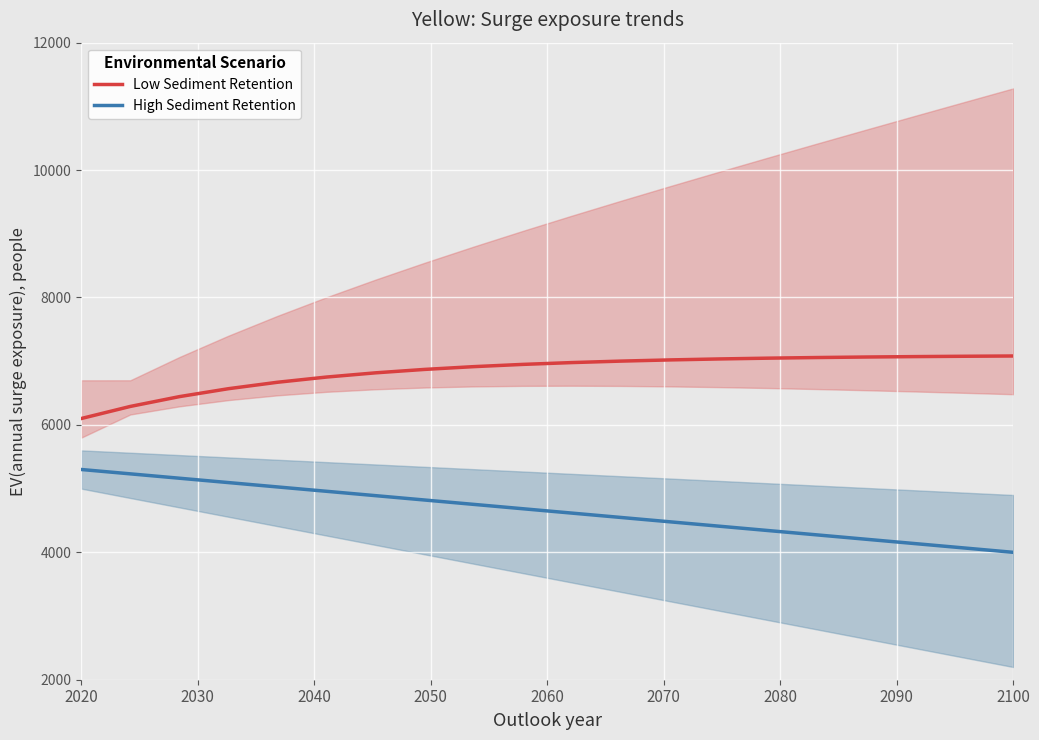

At how many categories does at least one series exceed 6890?

12